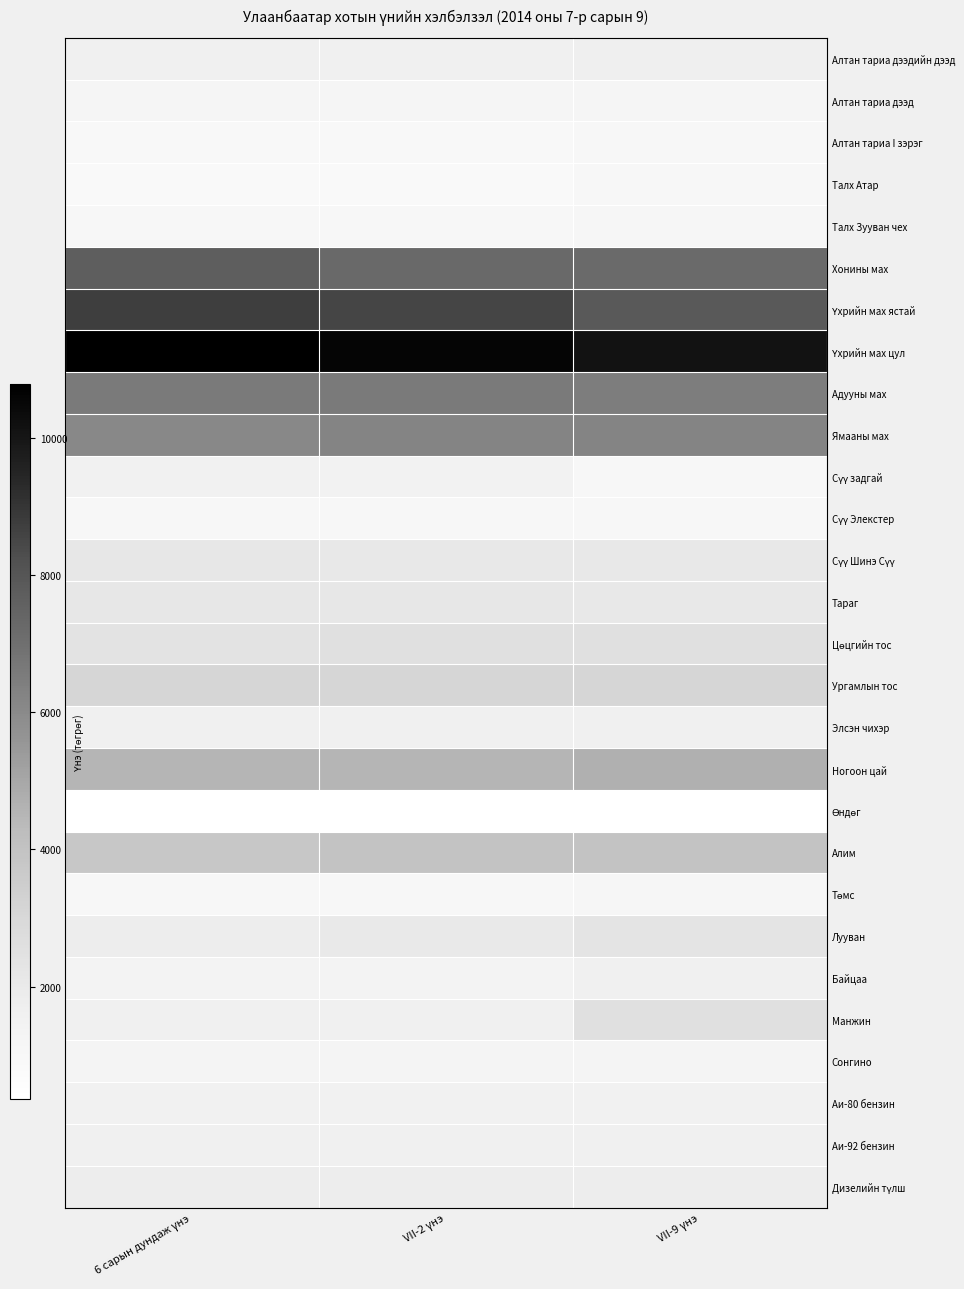

Which series changed the most between VII-2 үнэ and VII-9 үнэ?

Манжин